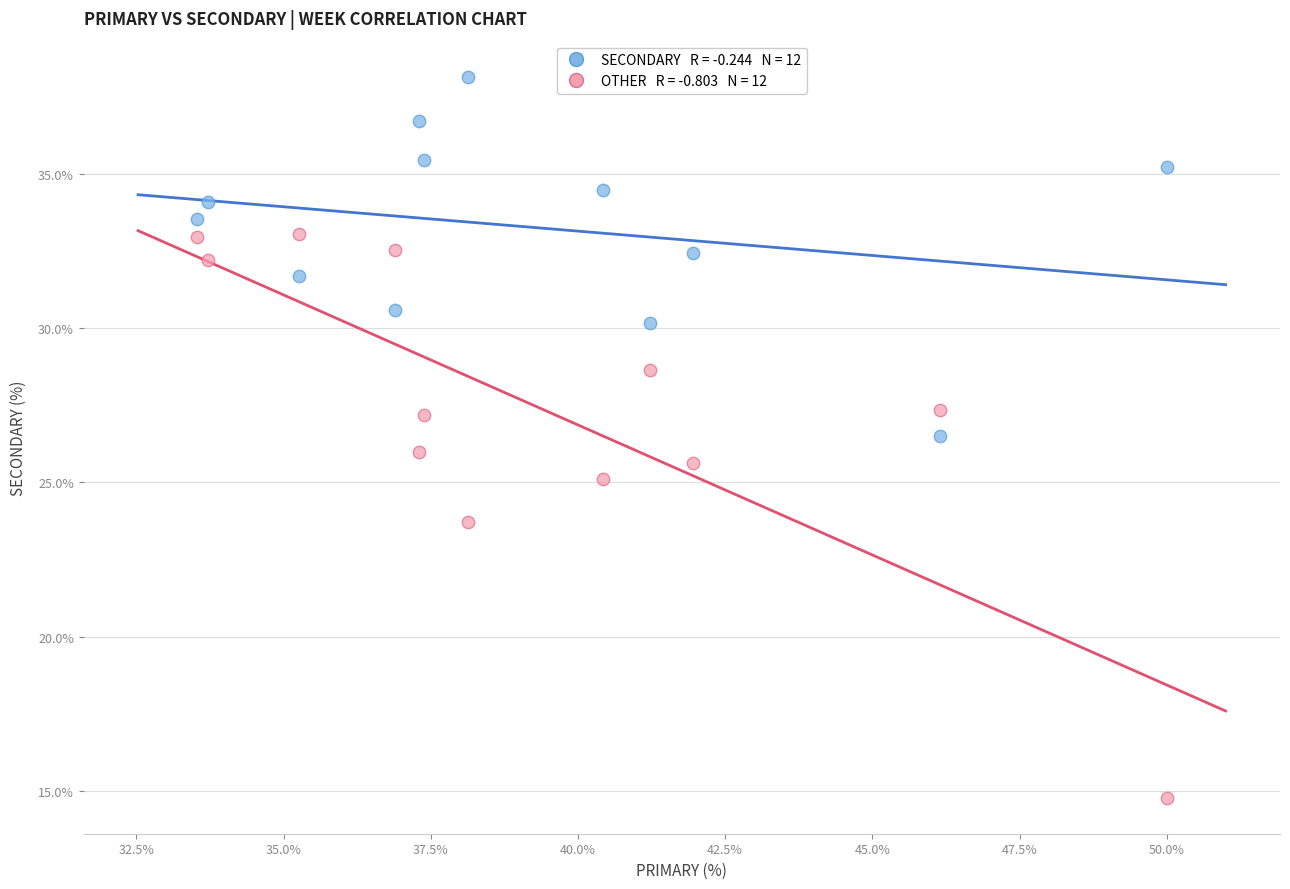

Across all data points, what is the range of Y values (max minus min)?

23.4